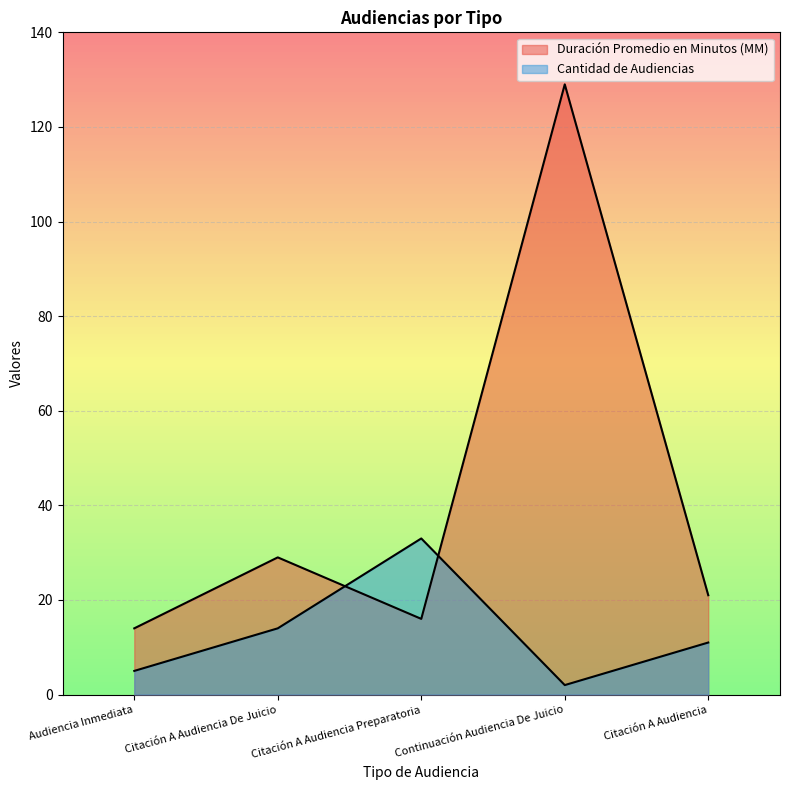

True or false: Duración Promedio en Minutos (MM) has a value of 5 at Citación A Audiencia Preparatoria.

False